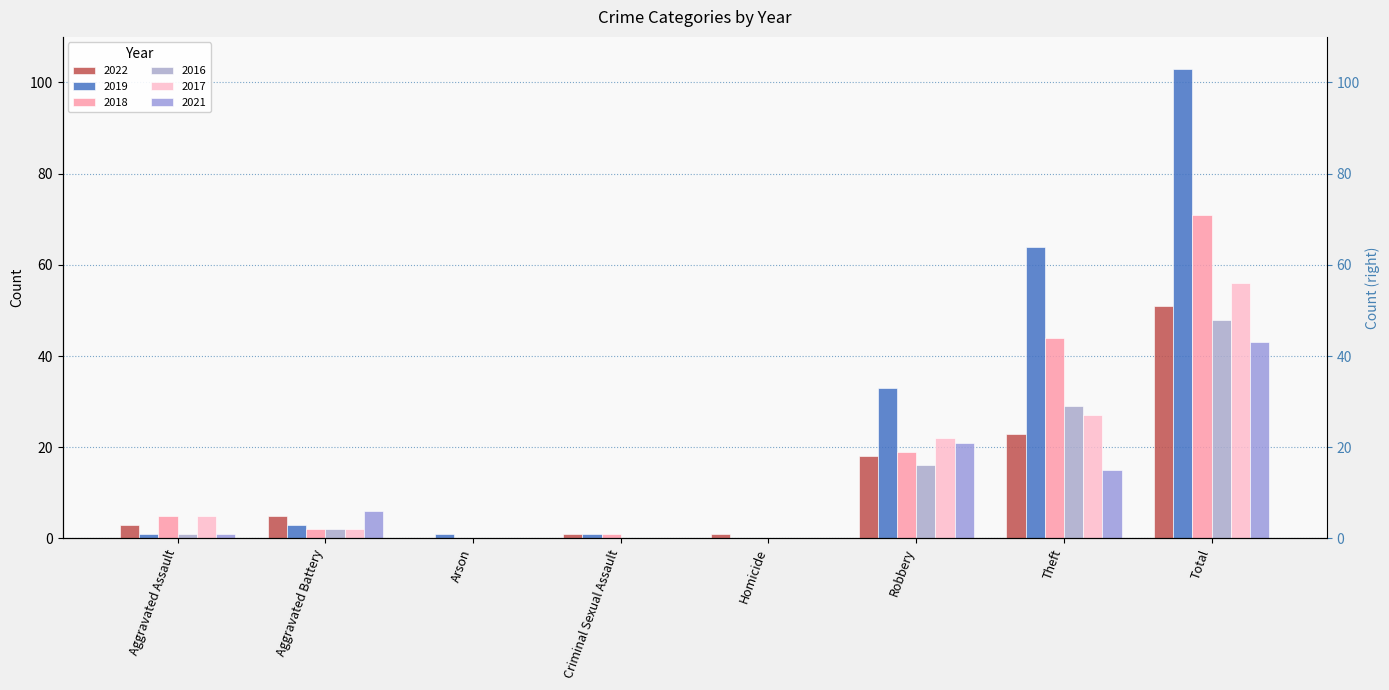

Which series has the largest total across all categories?

2019